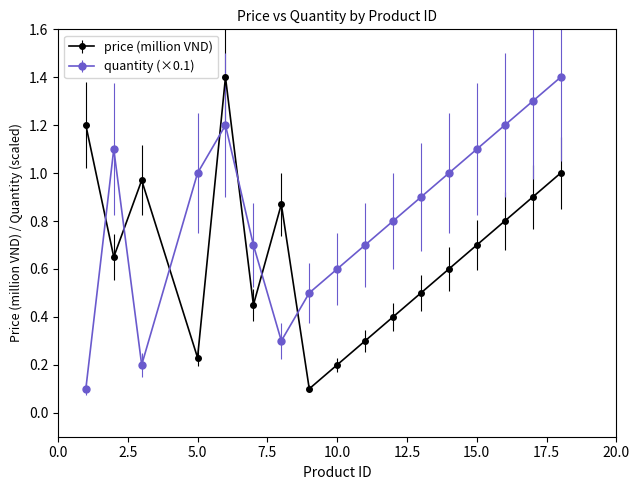

What are all the series names shown in the legend?

price (million VND), quantity (×0.1)